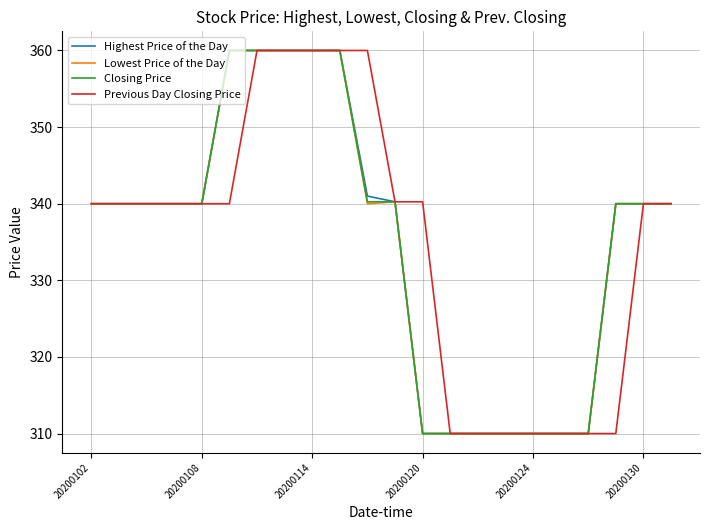

What is the greatest value displayed?

360.0